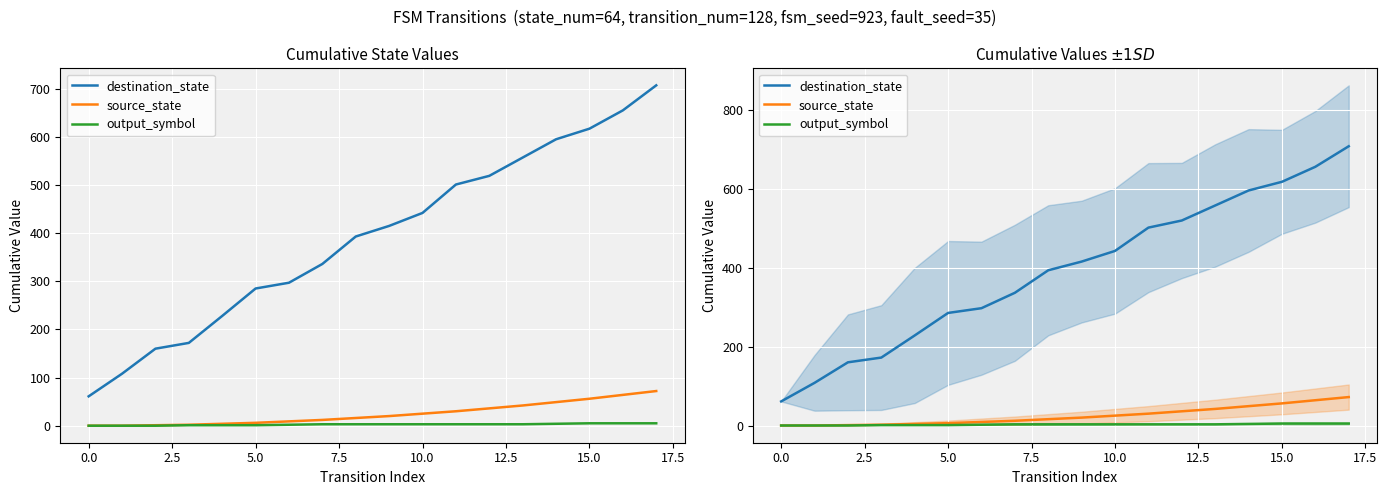

Rank the series at 16 from lowest to highest value.

output_symbol, source_state, destination_state